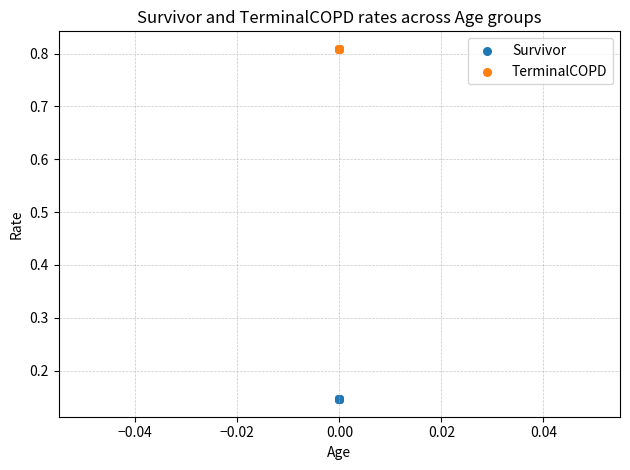

Which series contains the highest Y value?

TerminalCOPD